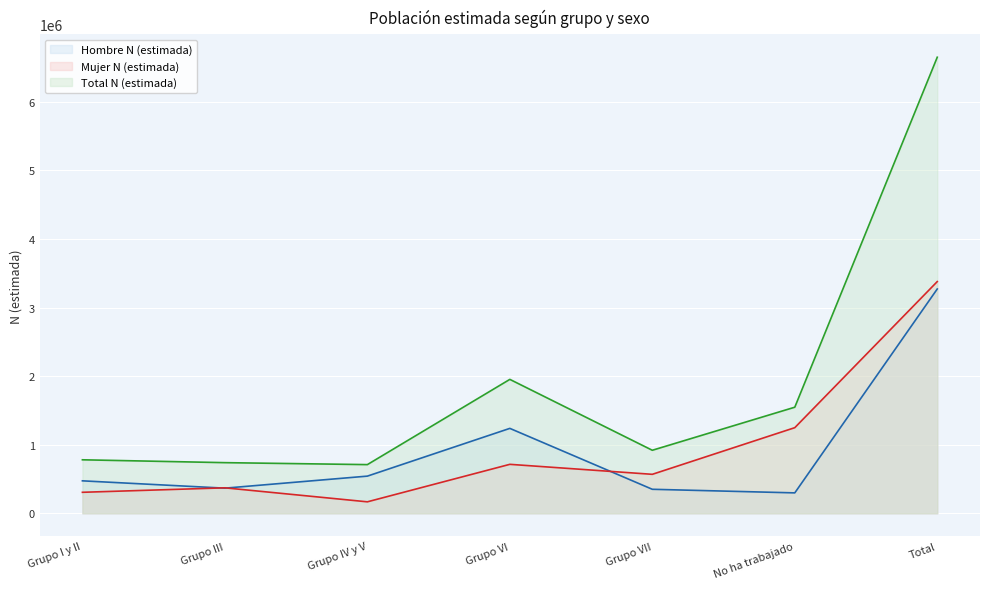

List the labels in order of Hombre N (estimada) value, smallest first.

No ha trabajado, Grupo VII, Grupo III, Grupo I y II, Grupo IV y V, Grupo VI, Total